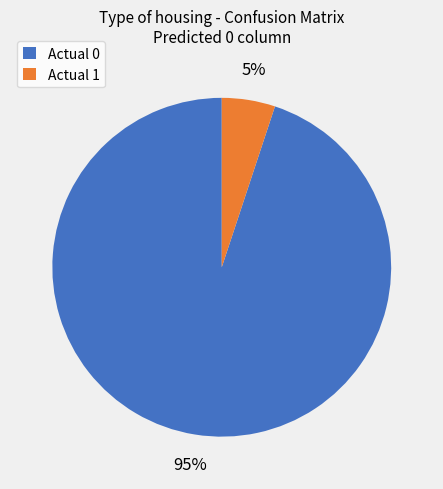

Combined, do Actual 1 and Actual 0 account for over 50%?

Yes